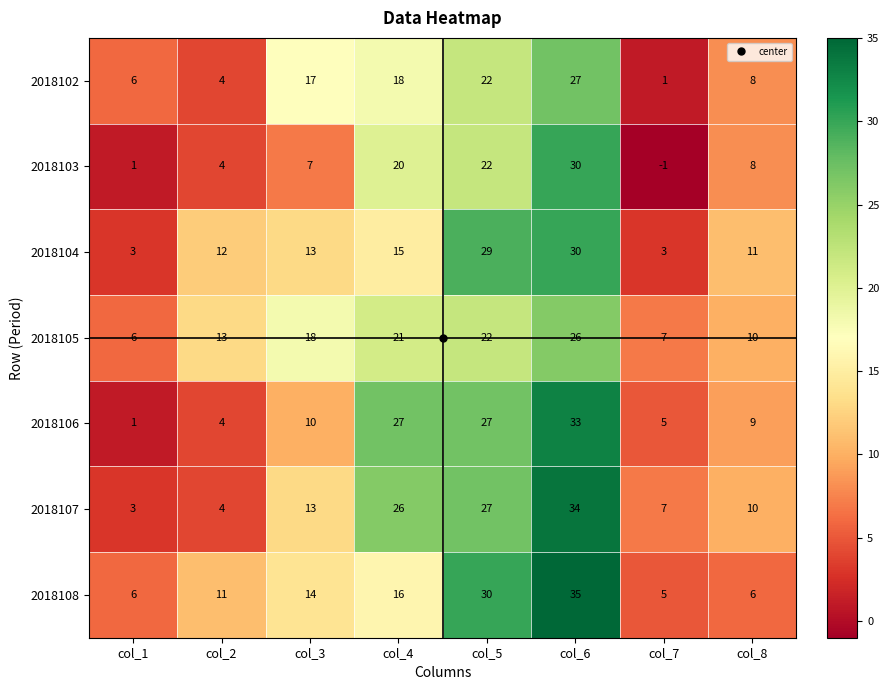

What is the maximum value shown in the chart?

35